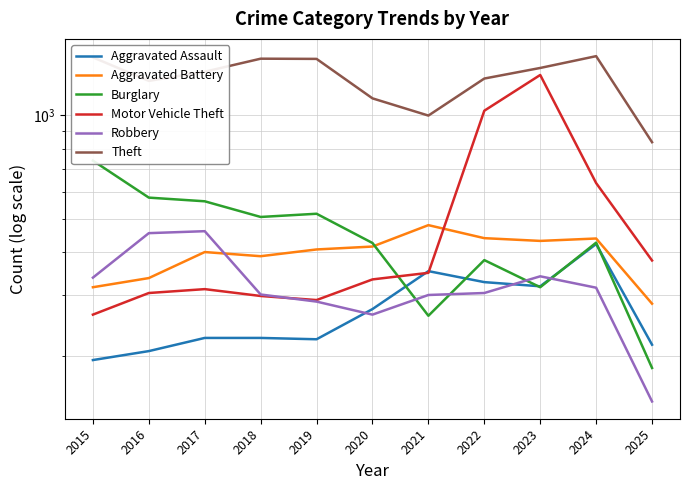

How many categories are shown in the chart?

11